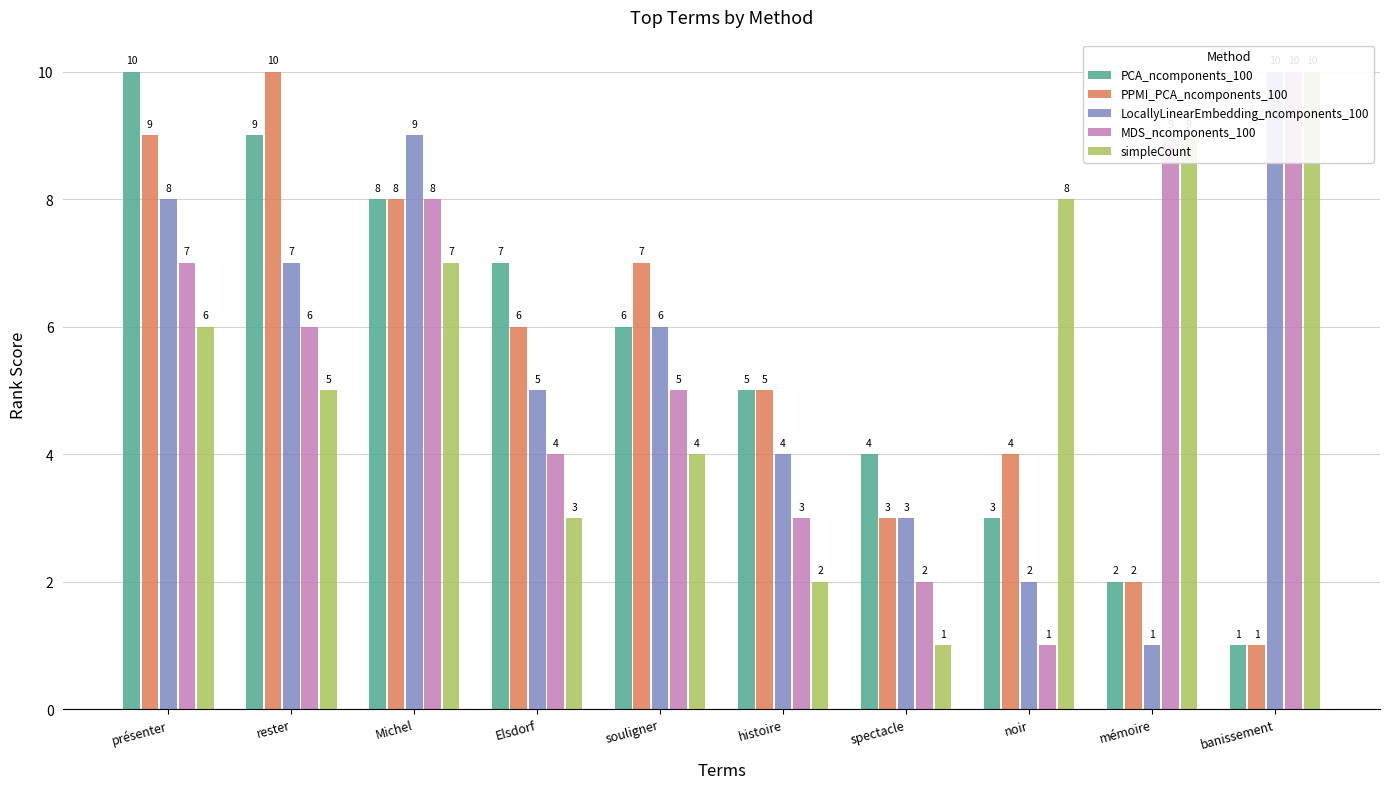

Between banissement and Michel, which is larger?

Michel